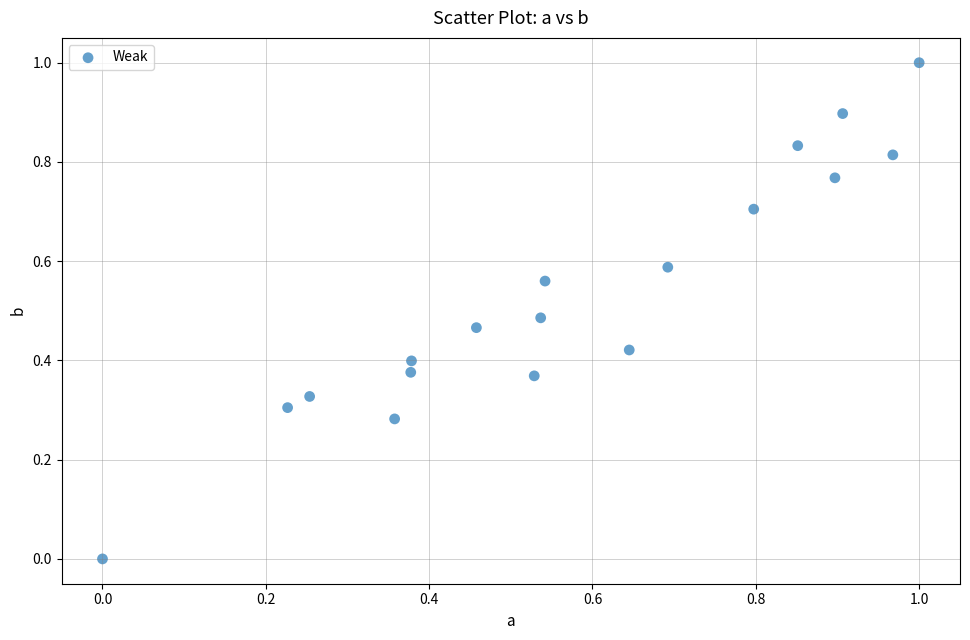

What is the range of X values (max minus min)?

1.0